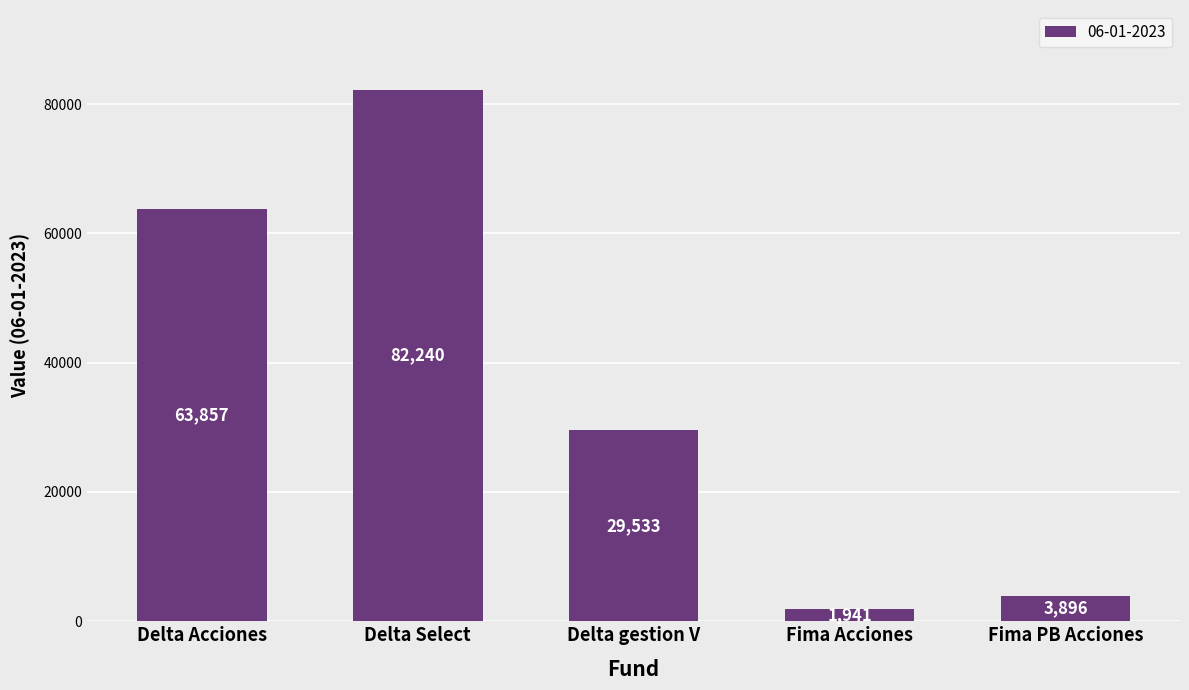

Rank the categories by value from highest to lowest.

Delta Select, Delta Acciones, Delta gestion V, Fima PB Acciones, Fima Acciones